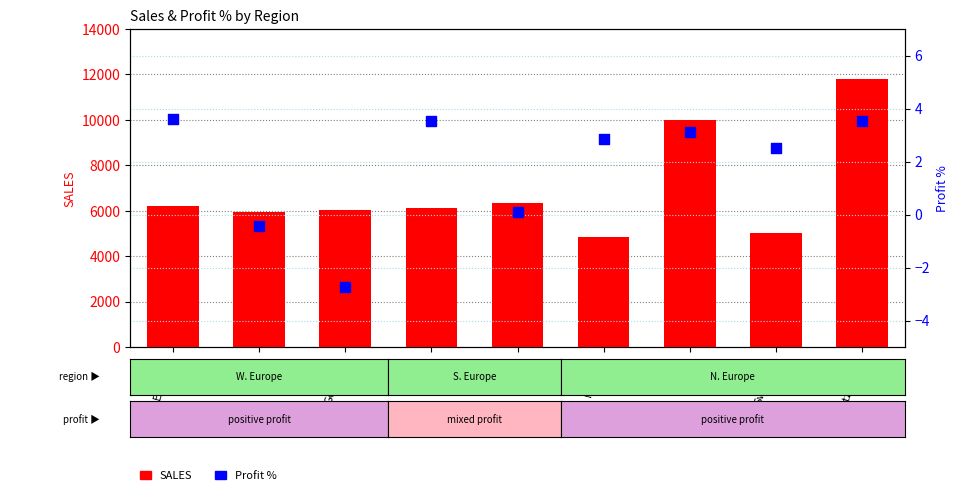

Which series reaches the maximum Y coordinate?

SALES